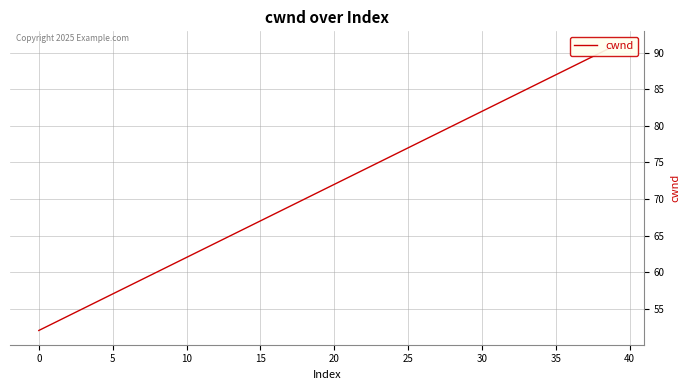

Between 30 and 11, which is larger?

30